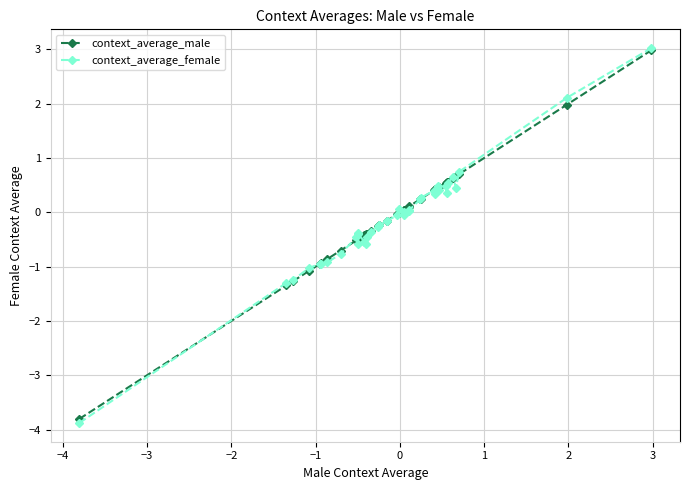

What are all the series names shown in the legend?

context_average_male, context_average_female